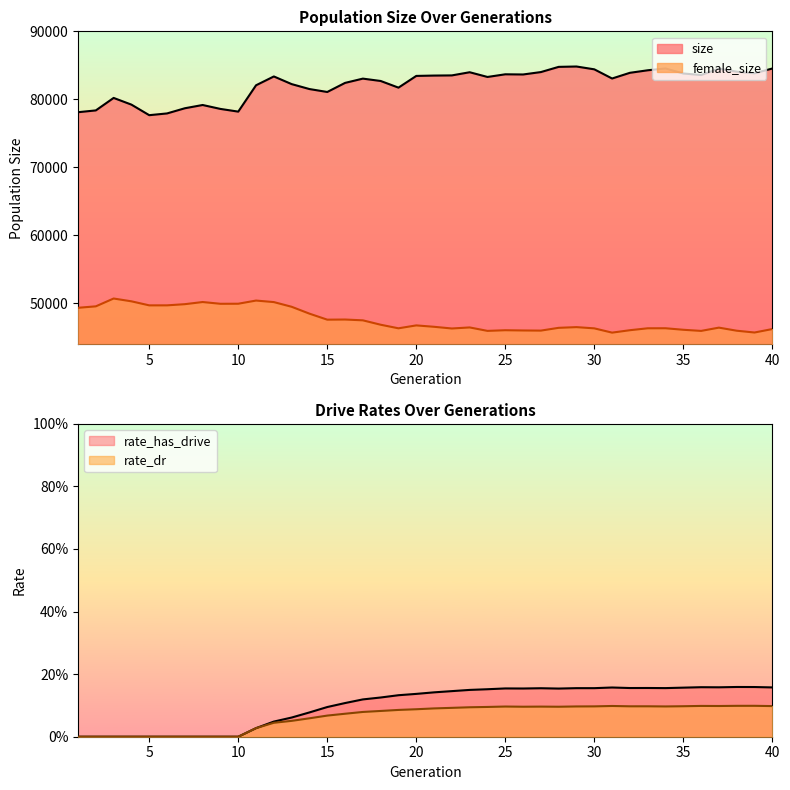

List the labels in order of rate_has_drive value, largest first.

38, 39, 36, 37, 40, 31, 35, 33, 32, 34, 29, 30, 27, 25, 26, 28, 24, 23, 22, 21, 20, 19, 18, 17, 16, 15, 14, 13, 12, 11, 1, 2, 3, 4, 5, 6, 7, 8, 9, 10